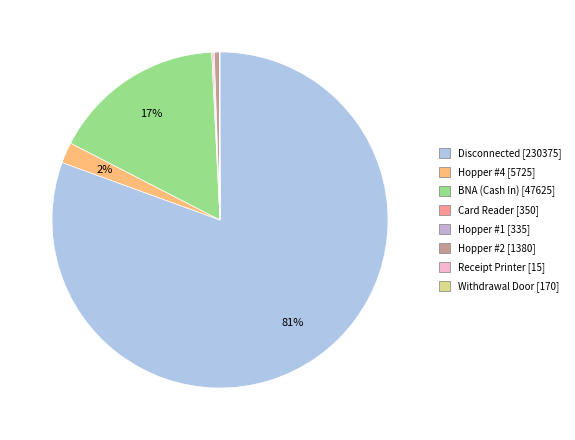

Do Hopper #1 and Card Reader together represent more than half of the pie?

No